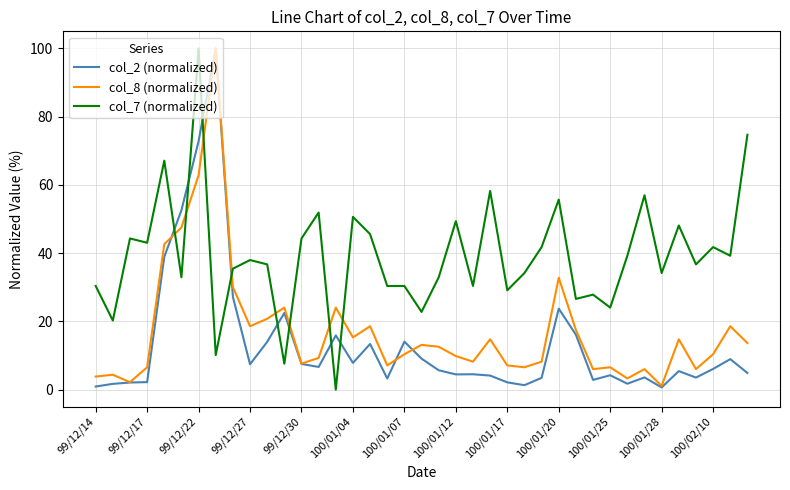

What is the greatest value displayed?

100.0